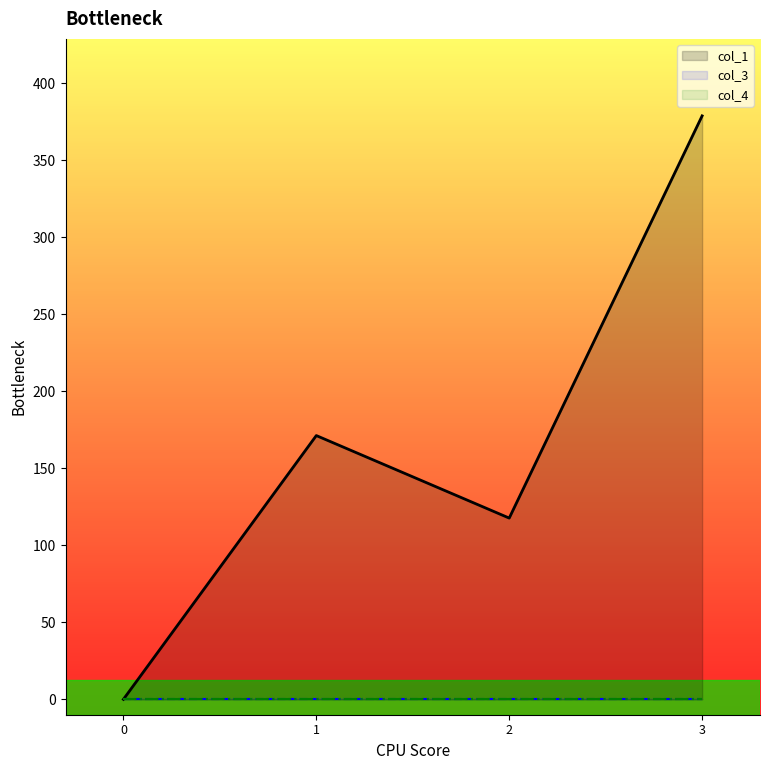

Is it true that col_3 equals 0.0 at 0?

True